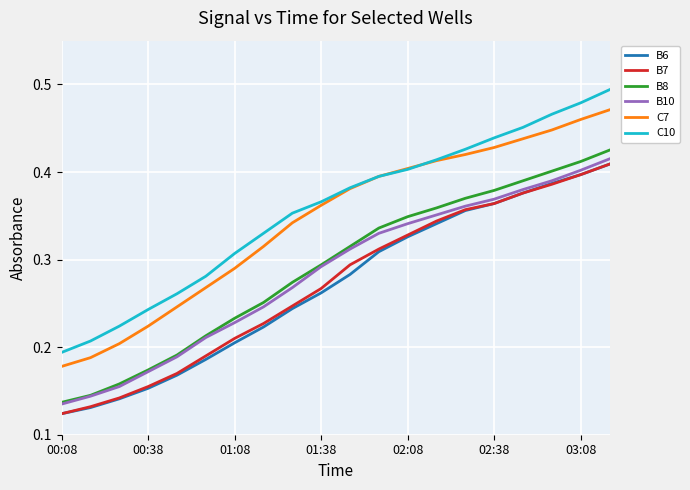

Which series has the widest spread of values?

C10